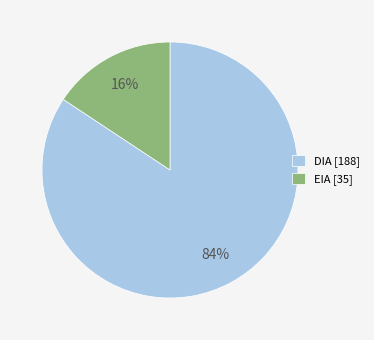

Does any single category account for the majority?

Yes